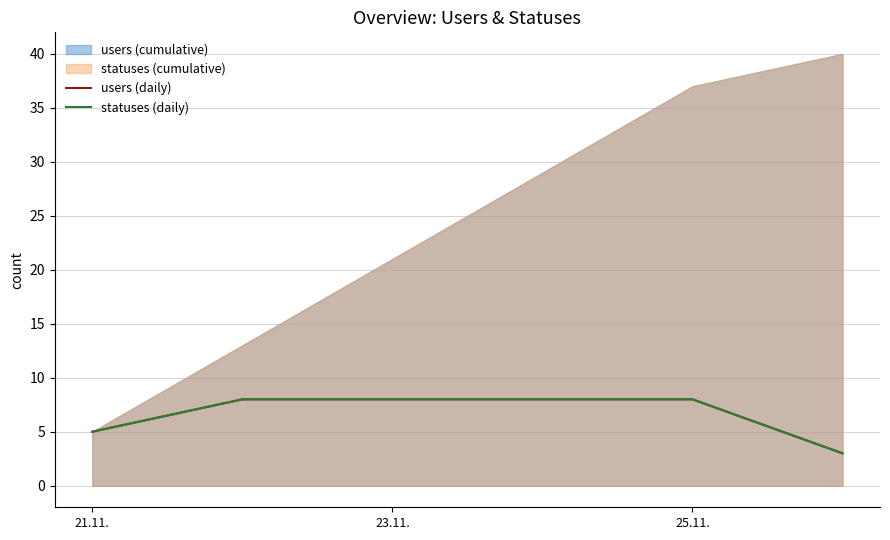

True or false: users (daily) and statuses (daily) cross at least once.

False